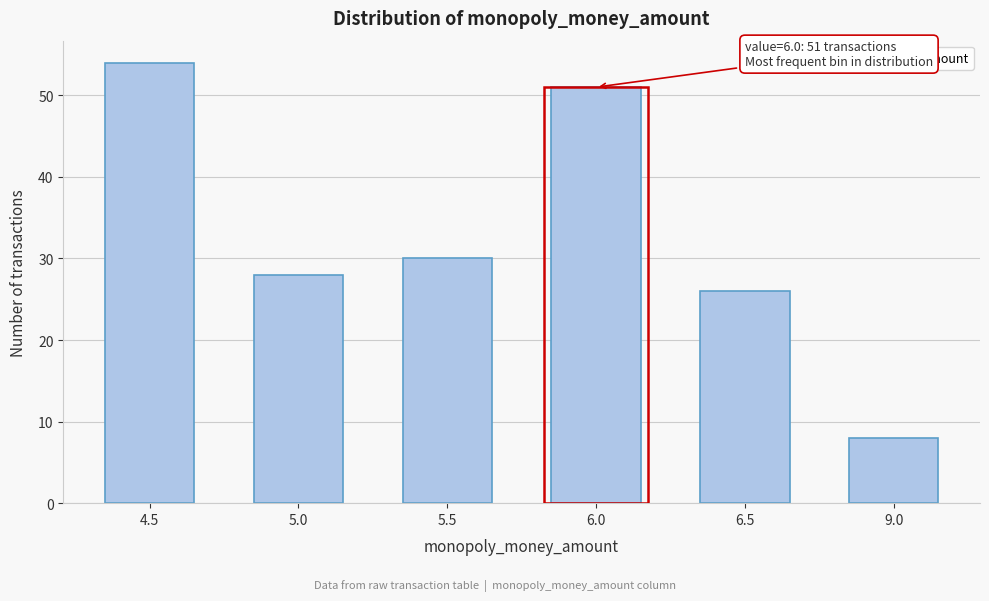

Reading right to left, list all the values displayed in this chart.

8	26	51	30	28	54